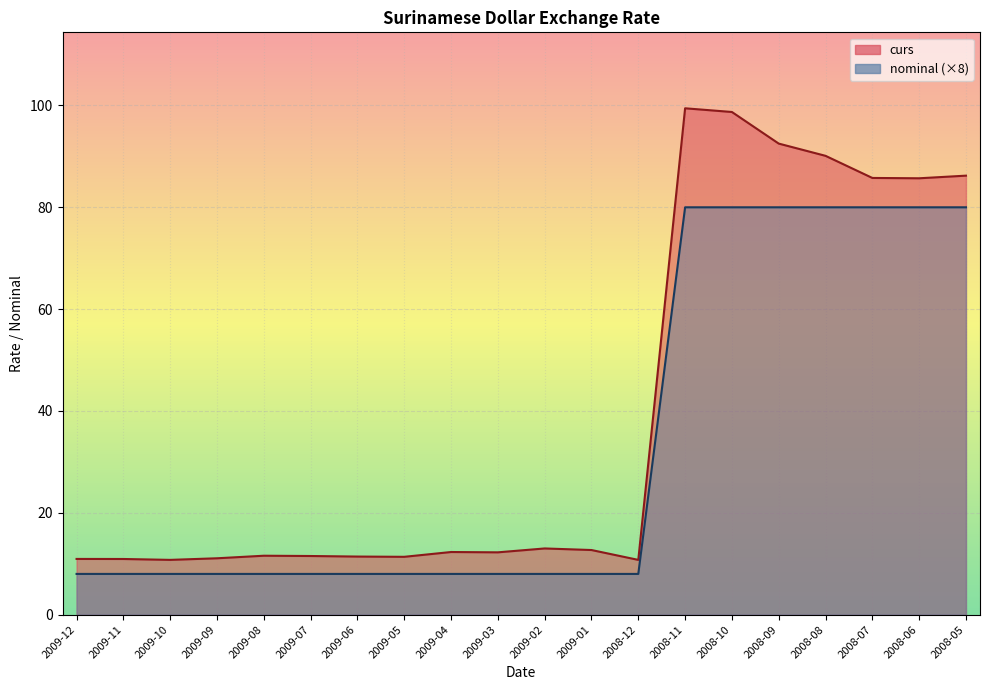

In curs, how many points are higher than both neighbors (excluding endpoints)?

4